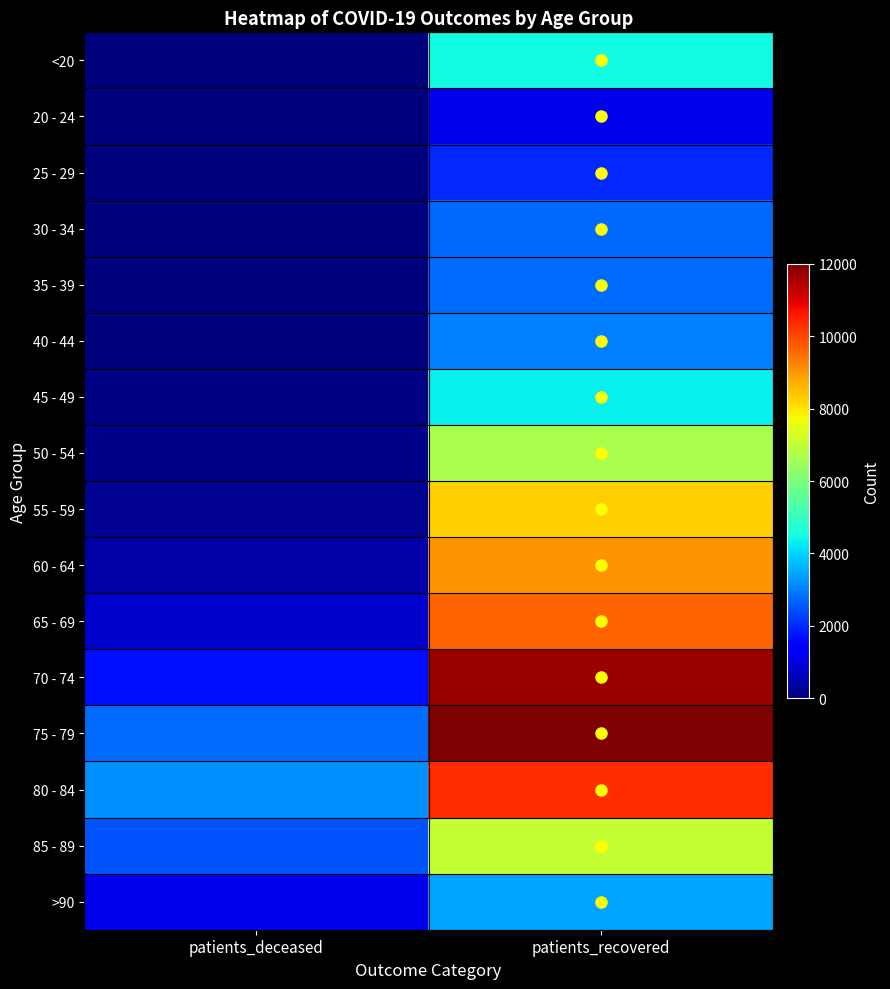

Rank the series by their maximum value, from lowest to highest.

20 - 24, 25 - 29, 30 - 34, 35 - 39, 40 - 44, >90, 45 - 49, <20, 50 - 54, 85 - 89, 55 - 59, 60 - 64, 65 - 69, 80 - 84, 70 - 74, 75 - 79